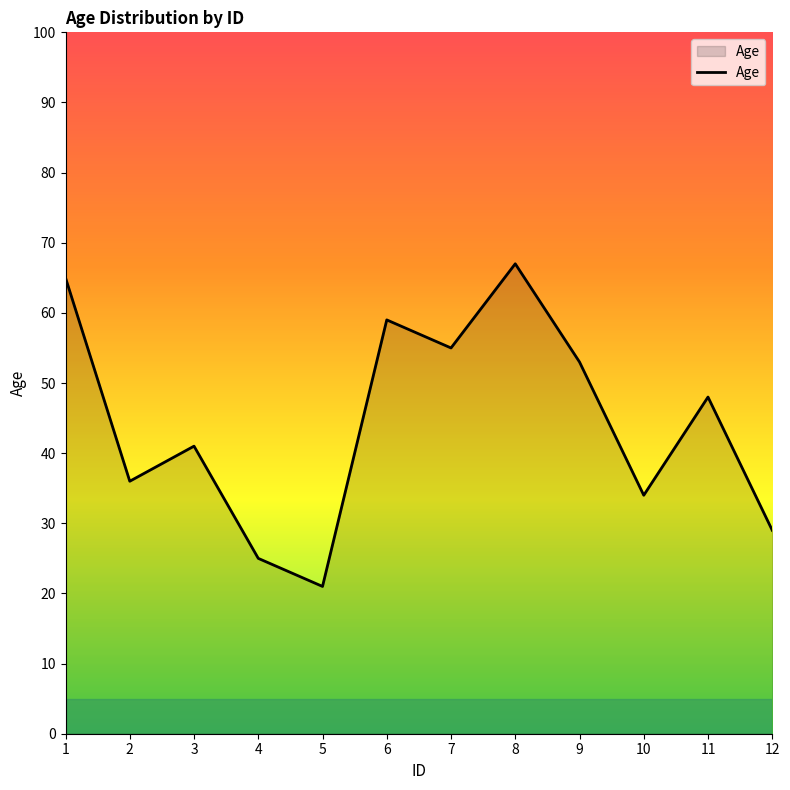

Count the number of categories in the chart.

12